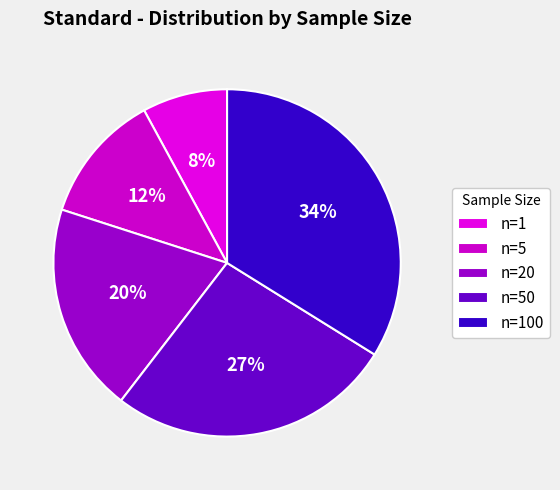

Does any single category account for the majority?

No